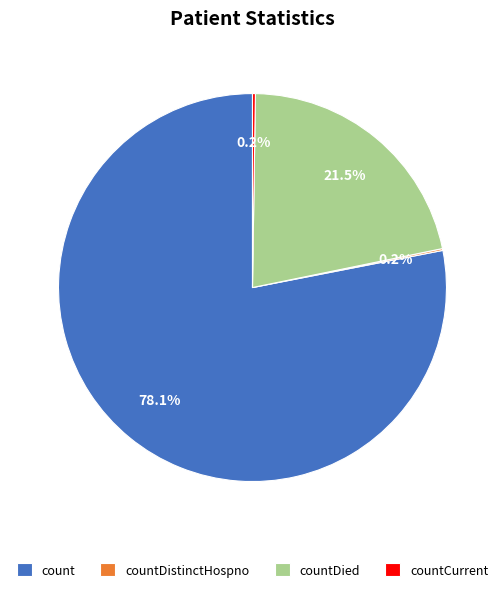

Which category has the biggest portion of the pie?

count